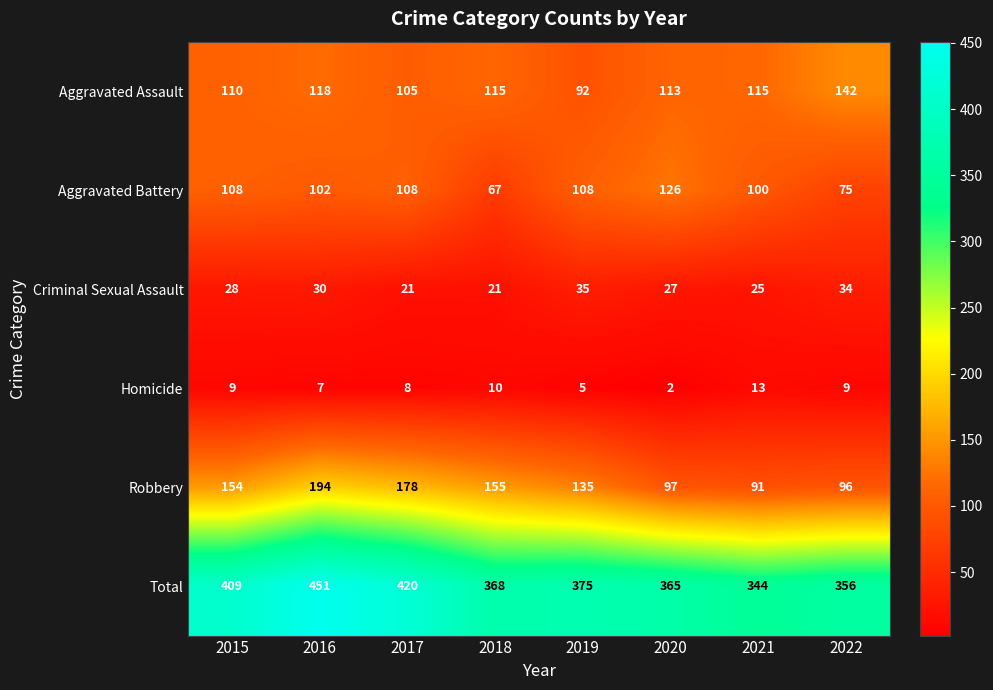

Where does the Aggravated Assault series first go above 115?

2016